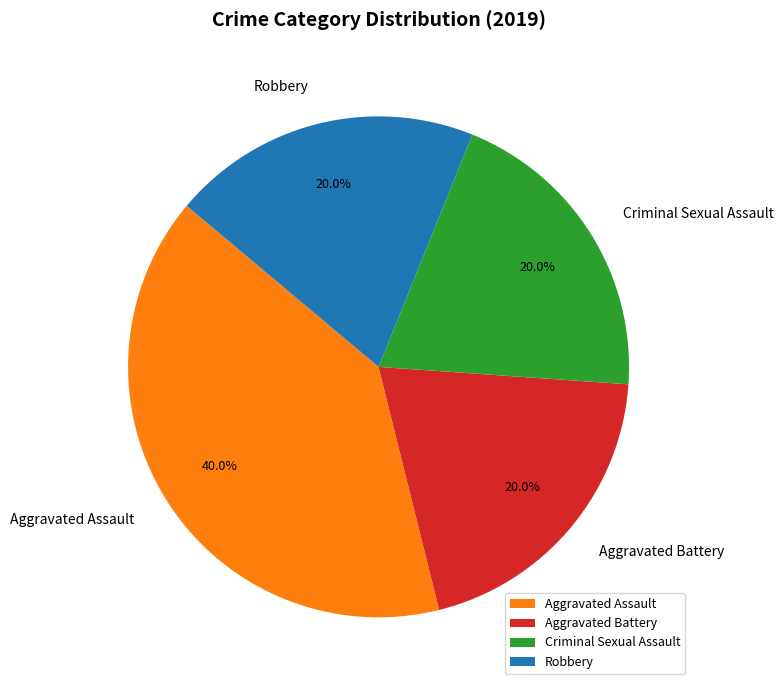

What portion of the pie excludes Criminal Sexual Assault?

80.0%